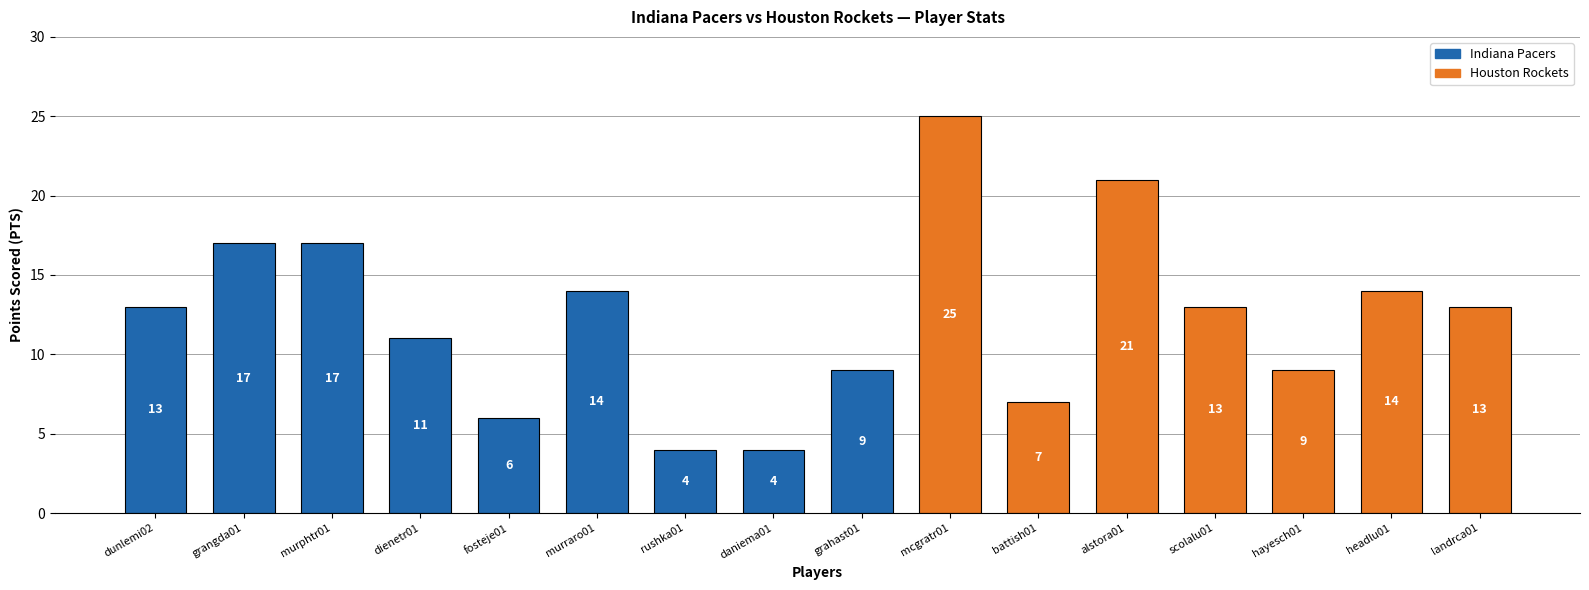

What is the difference between the second highest and minimum values?

17